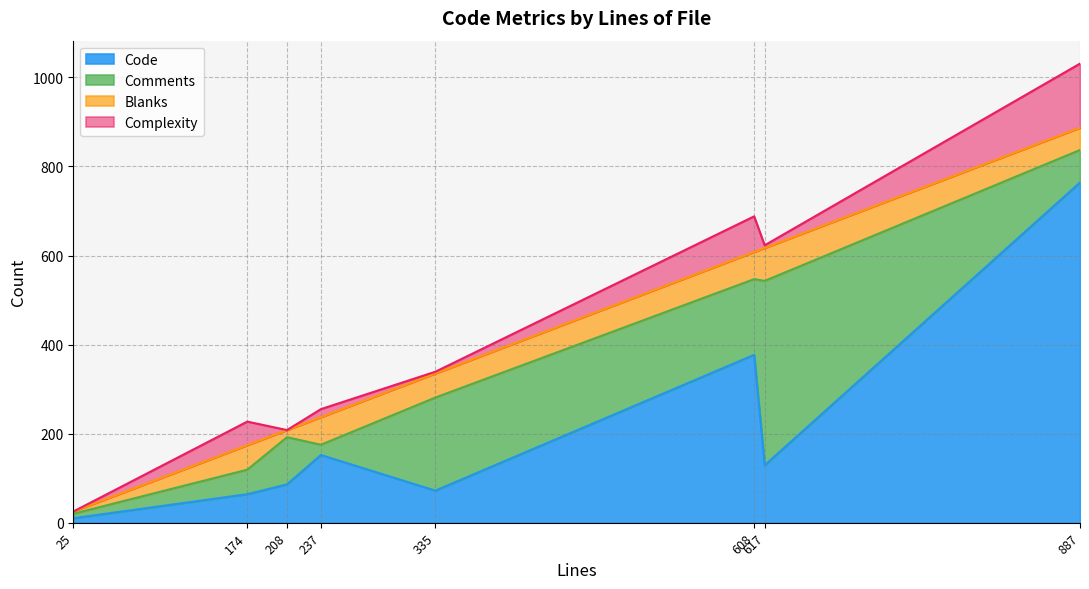

At how many categories does at least one series exceed 218?

3